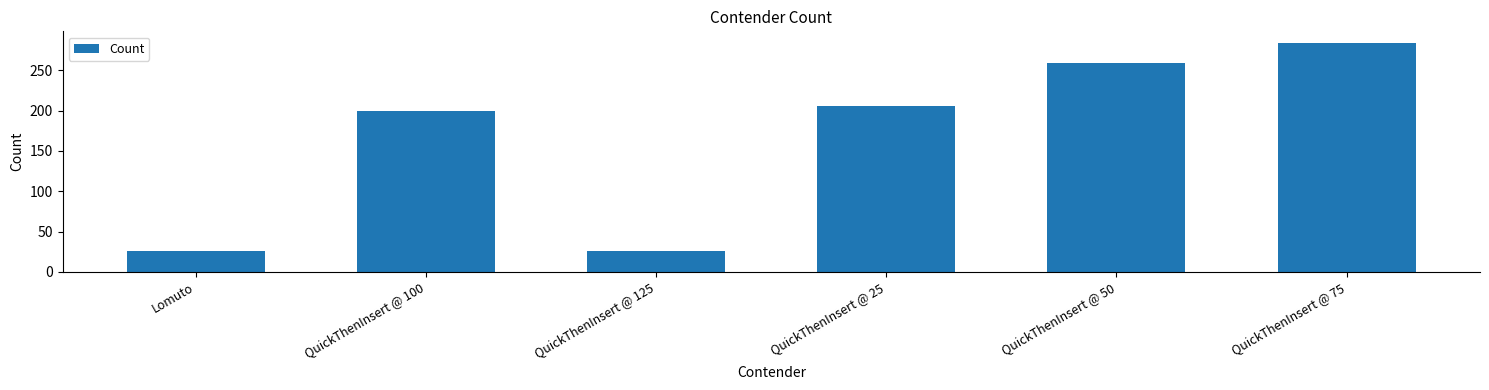

The value at QuickThenInsert @ 25 is 206. True or false?

True